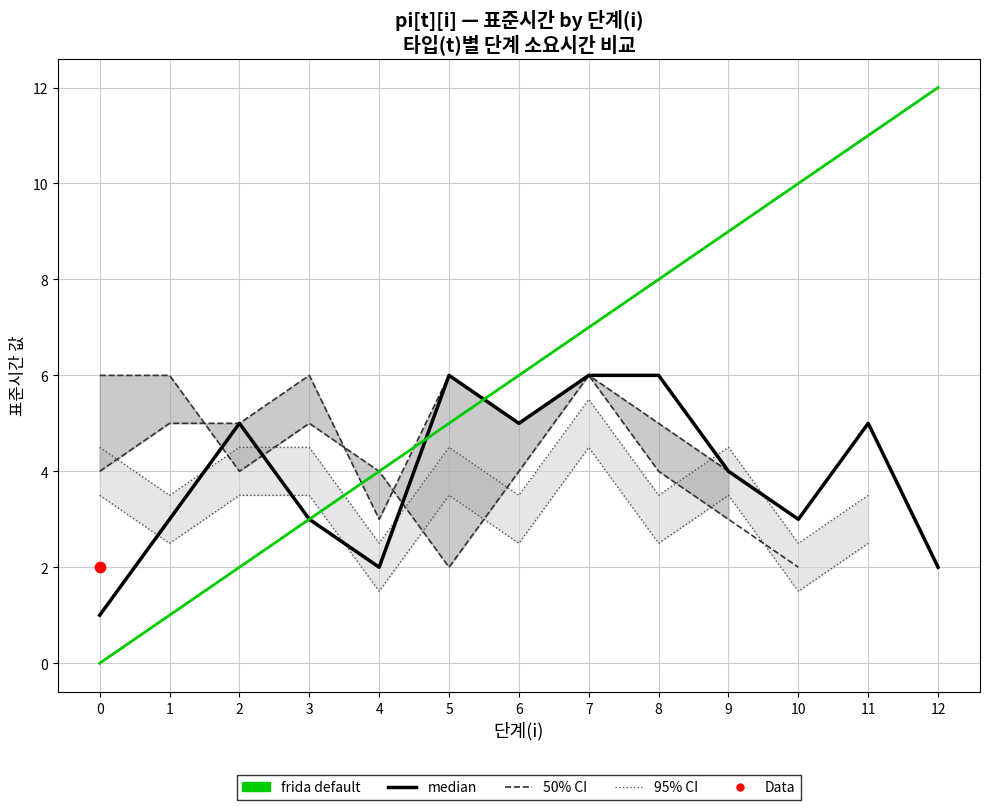

Which series reaches the maximum Y coordinate?

frida default